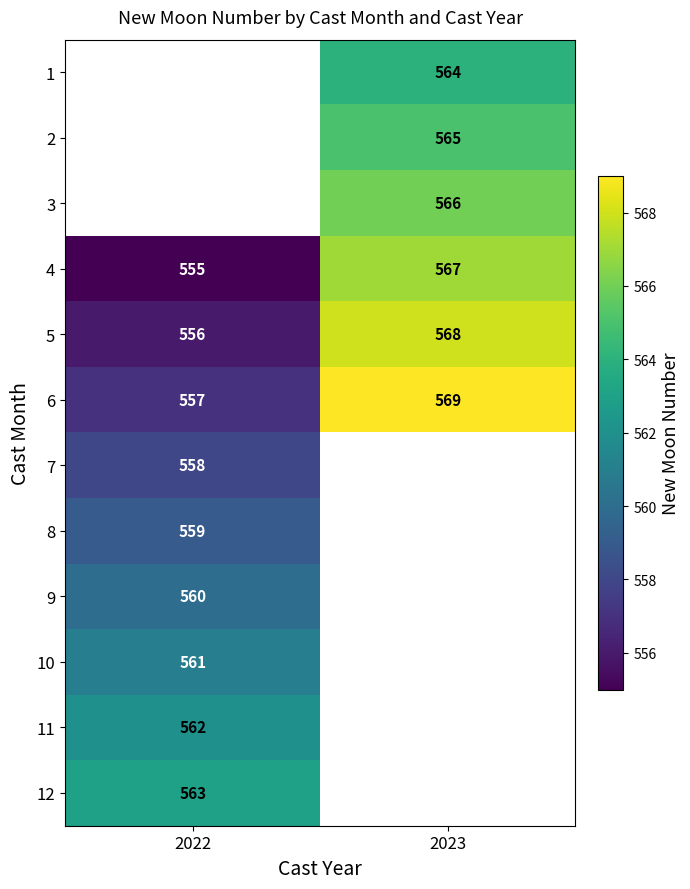

Rank the categories by 4 value from highest to lowest.

2023, 2022